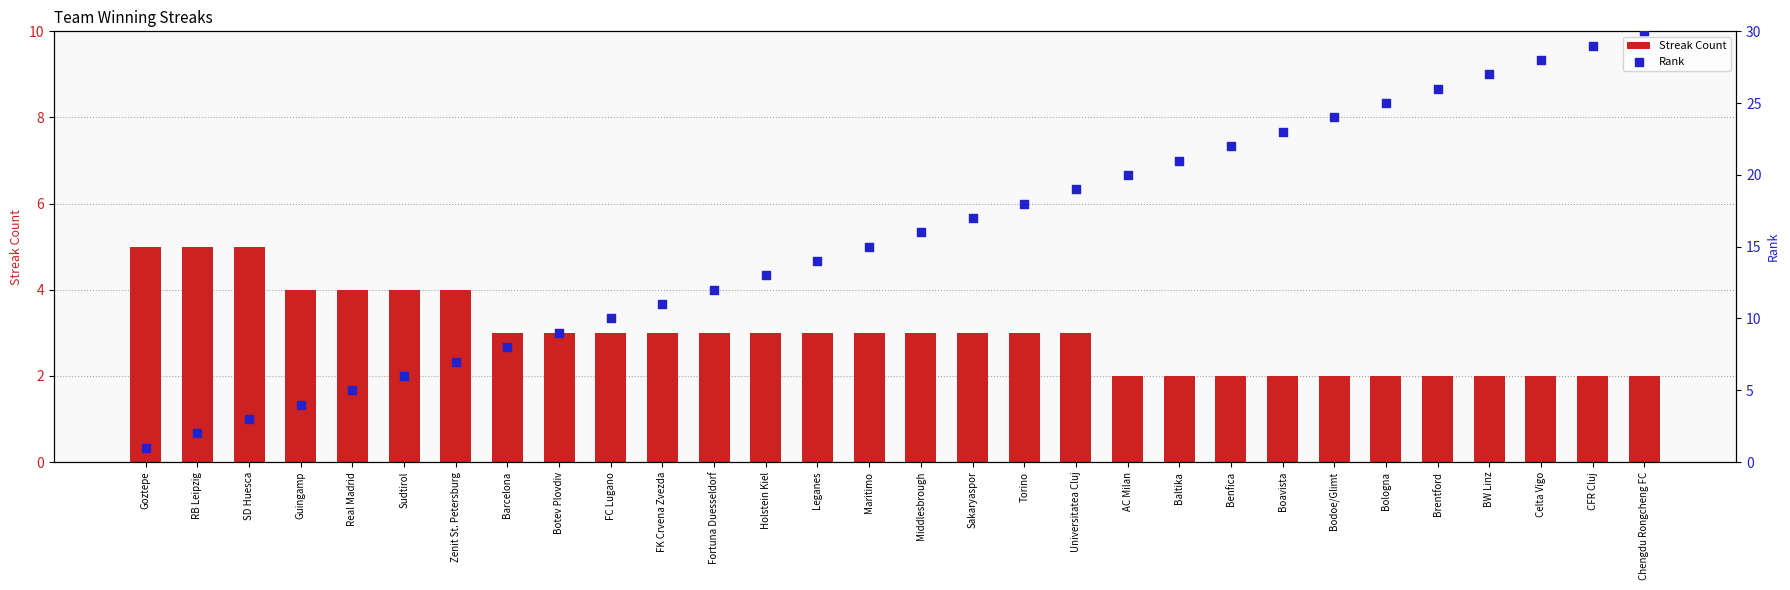

What is the total value across all series at Fortuna Duesseldorf?

15